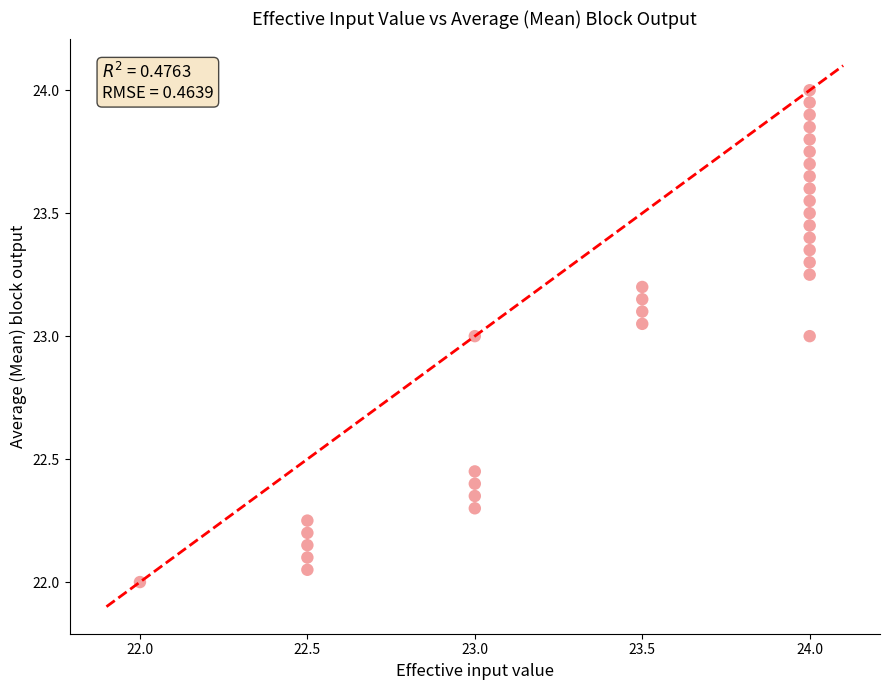

What is the range of Y values (max minus min)?

2.0